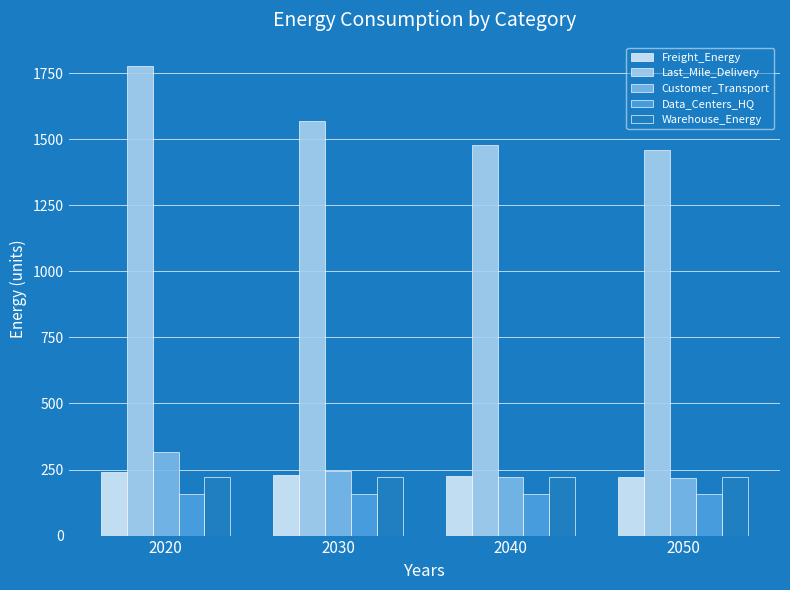

What is the approximate value of Customer_Transport at 2050?

217.6